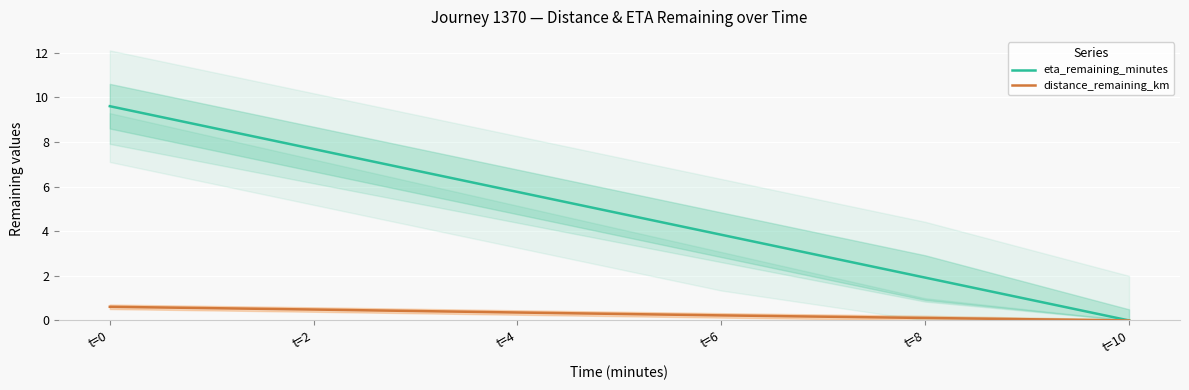

Which category has the lowest value in the distance_remaining_km series?

t=10